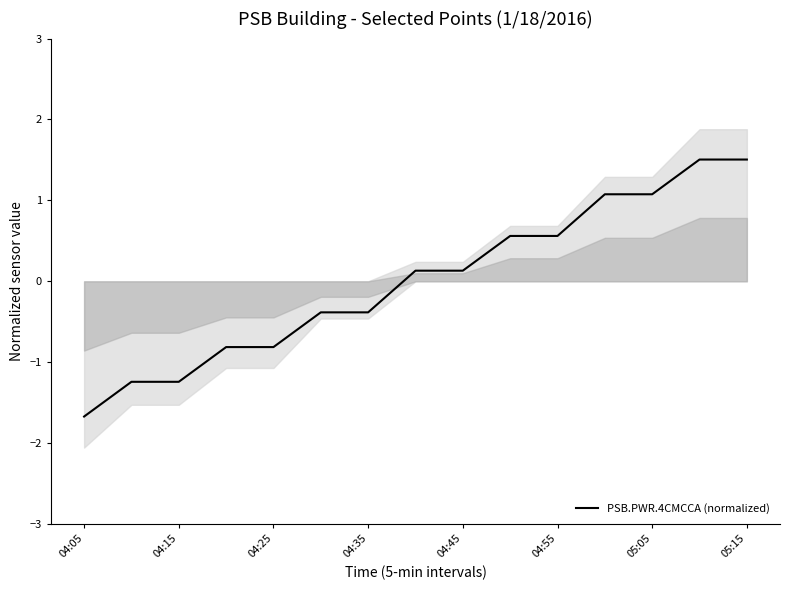

How many series are shown in this chart?

1